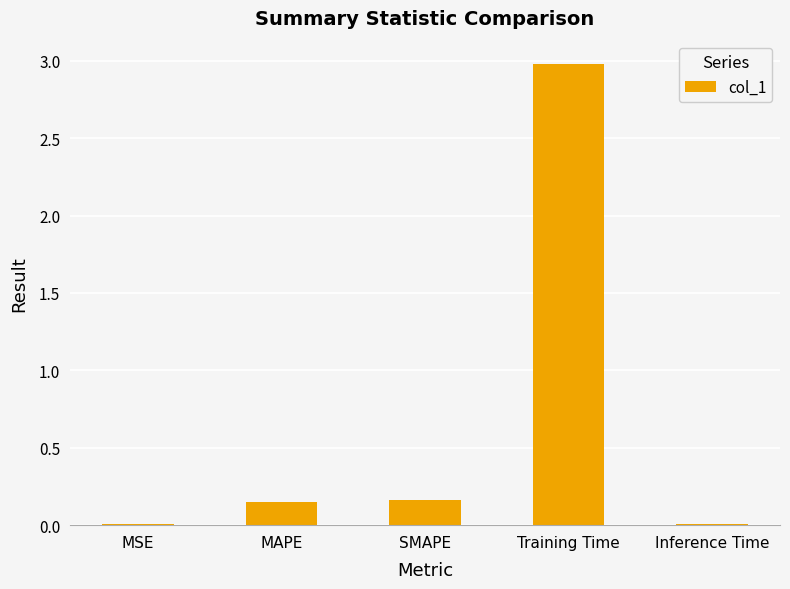

The value at MSE is 0.0. True or false?

True